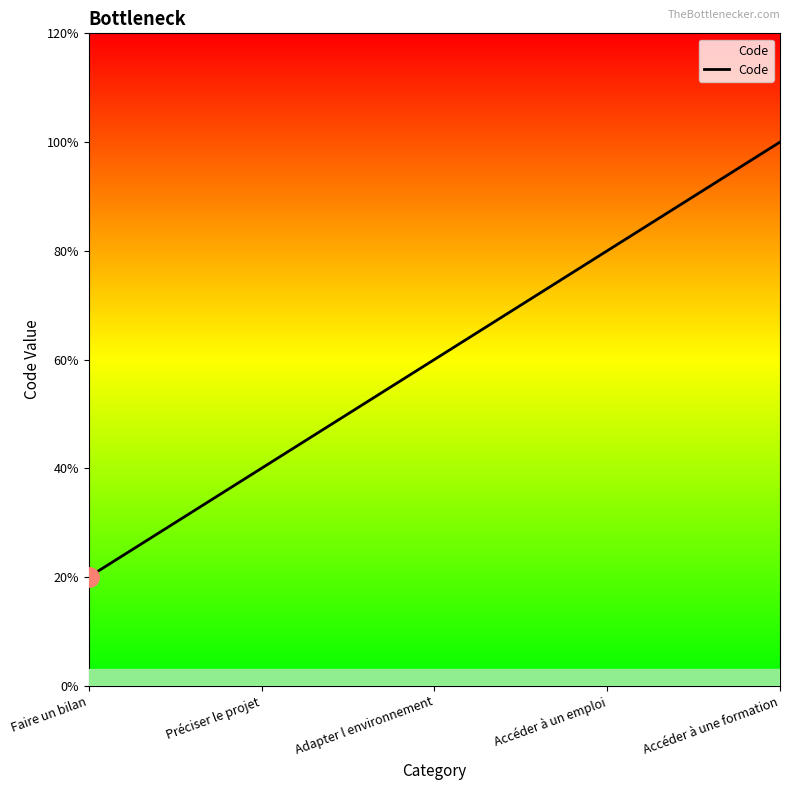

What is the label of the 4th point from the right?

Préciser le projet